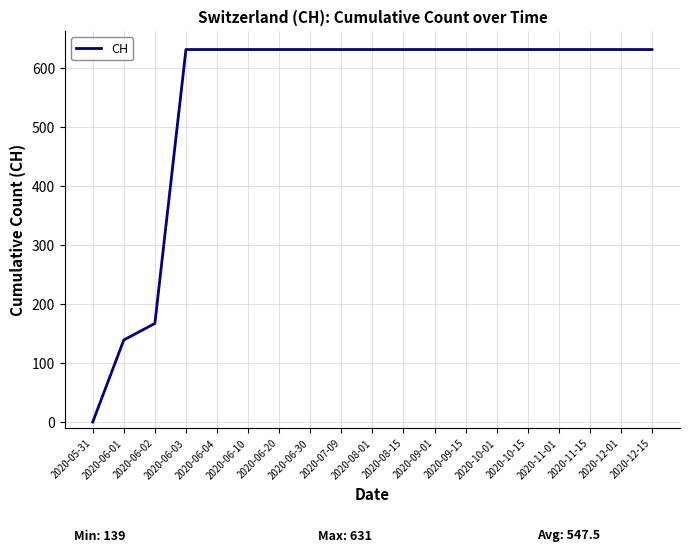

How many series are shown in this chart?

1